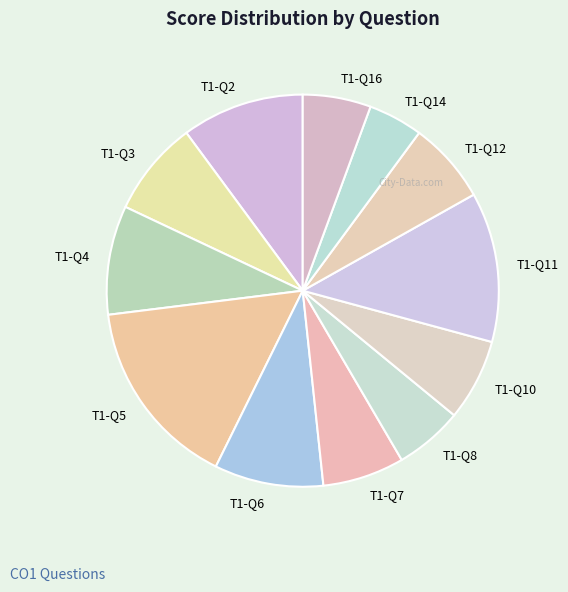

Is the sum of T1-Q8 and T1-Q3 greater than half?

No